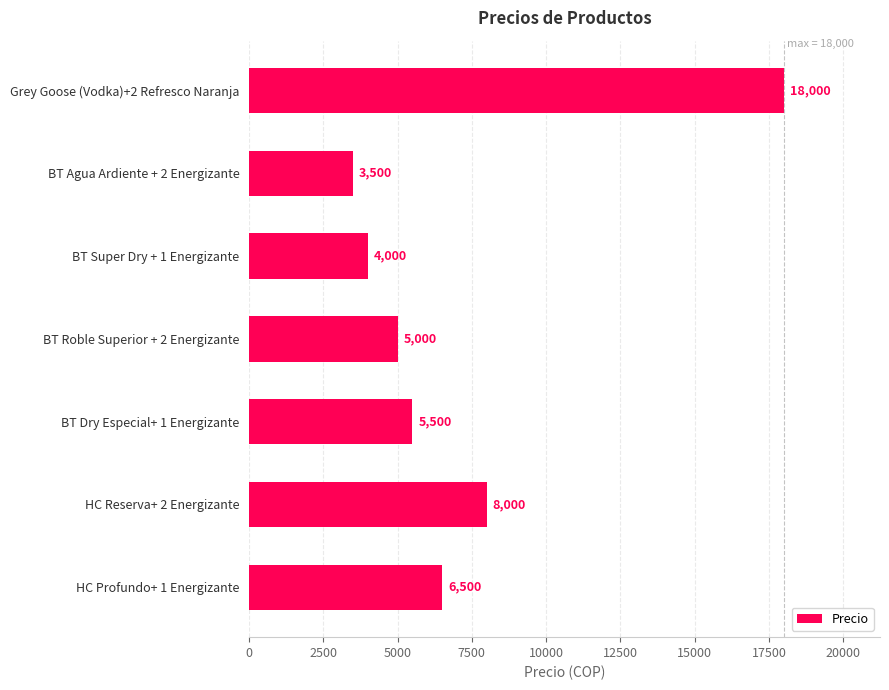

Reading bottom to top, what are all the values shown in this chart?

HC Profundo+ 1 Energizante=6500	HC Reserva+ 2 Energizante=8000	BT Dry Especial+ 1 Energizante=5500	BT Roble Superior + 2 Energizante=5000	BT Super Dry + 1 Energizante=4000	BT Agua Ardiente + 2 Energizante=3500	Grey Goose (Vodka)+2 Refresco Naranja=18000